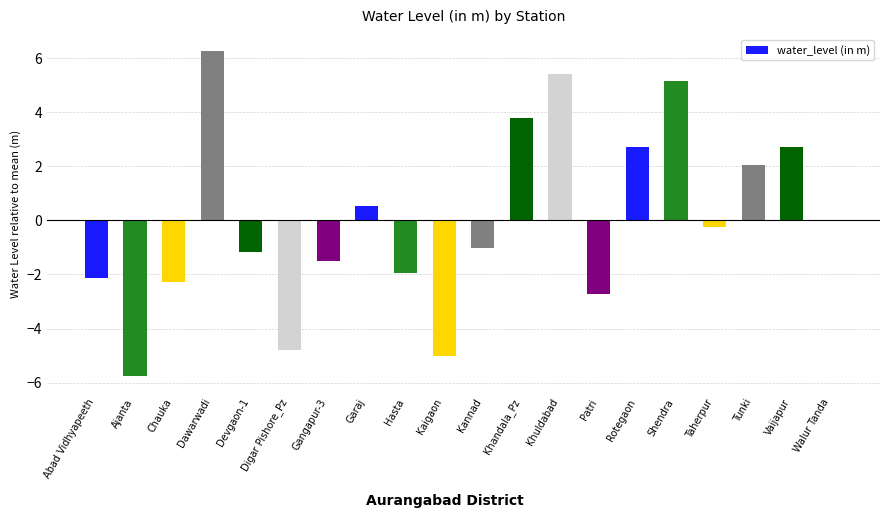

What is the maximum value shown in the chart?

6.3